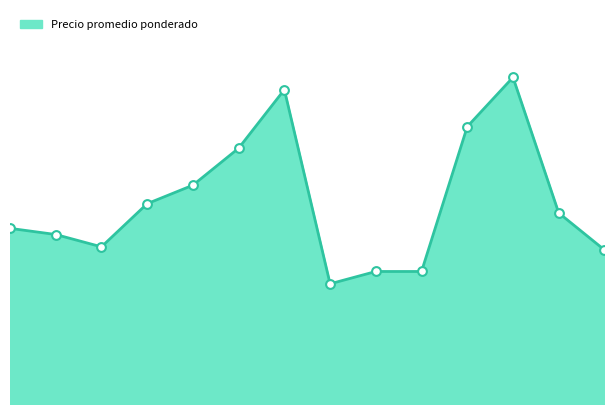

How many lines are shown in the chart?

1